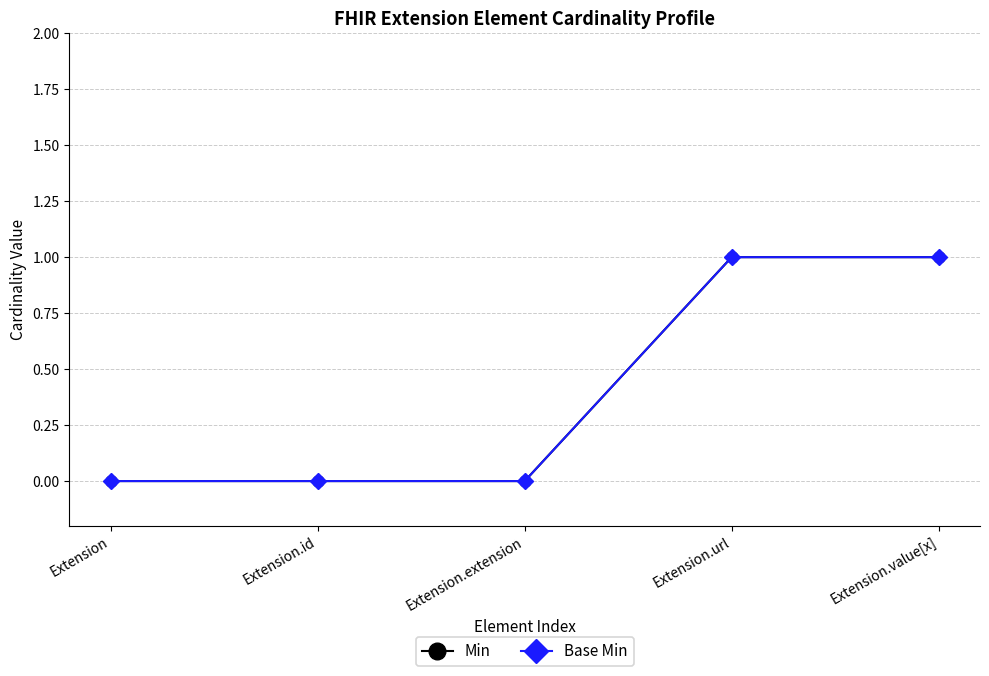

Which category has the highest value across all series?

Extension.url